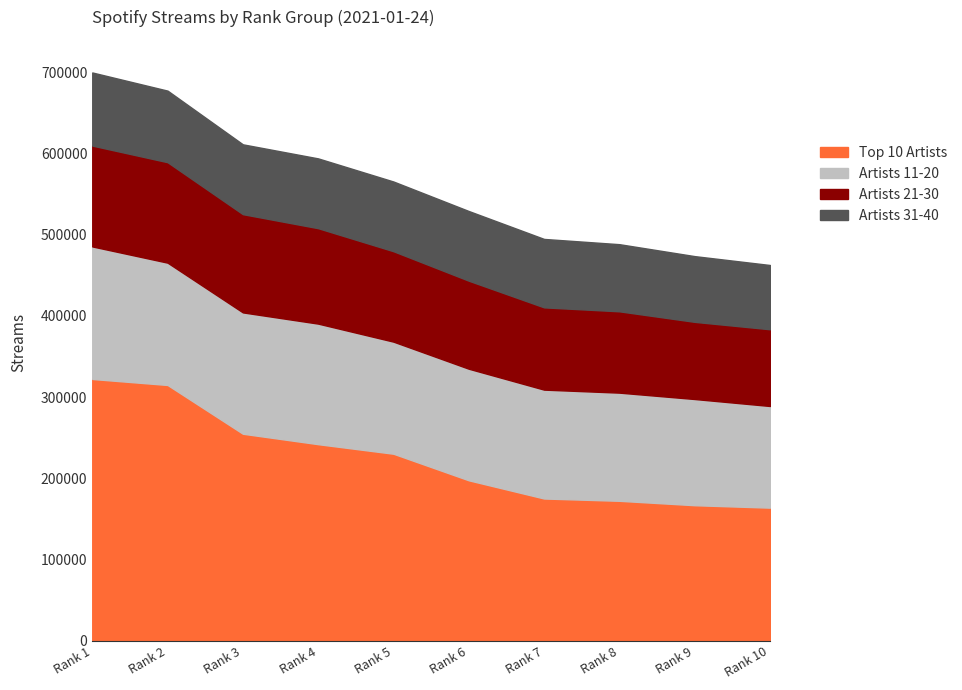

List the series in order of their peak value, highest first.

Top 10 Artists, Artists 11-20, Artists 21-30, Artists 31-40